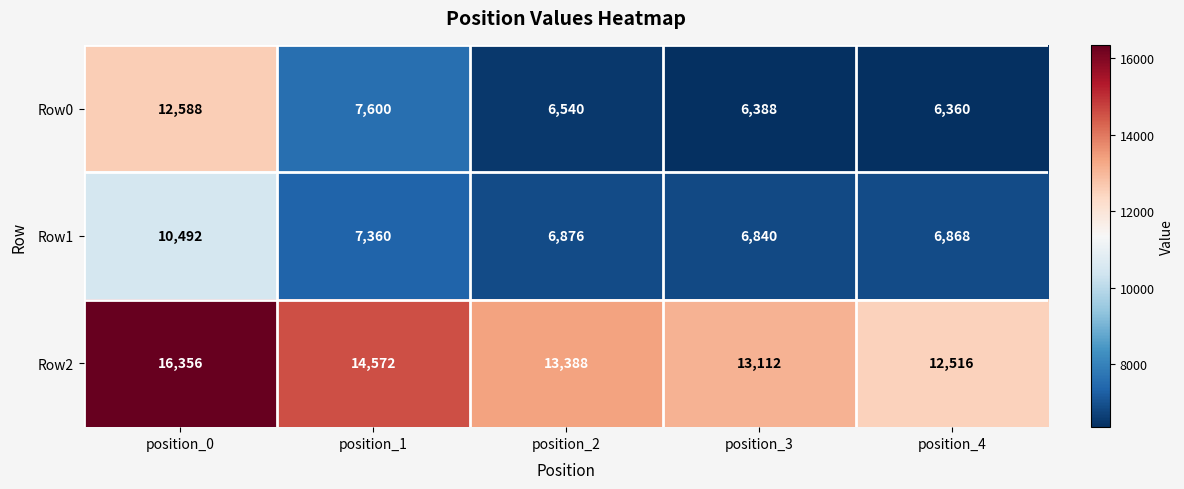

What is the sum of all Row2 values?

69944